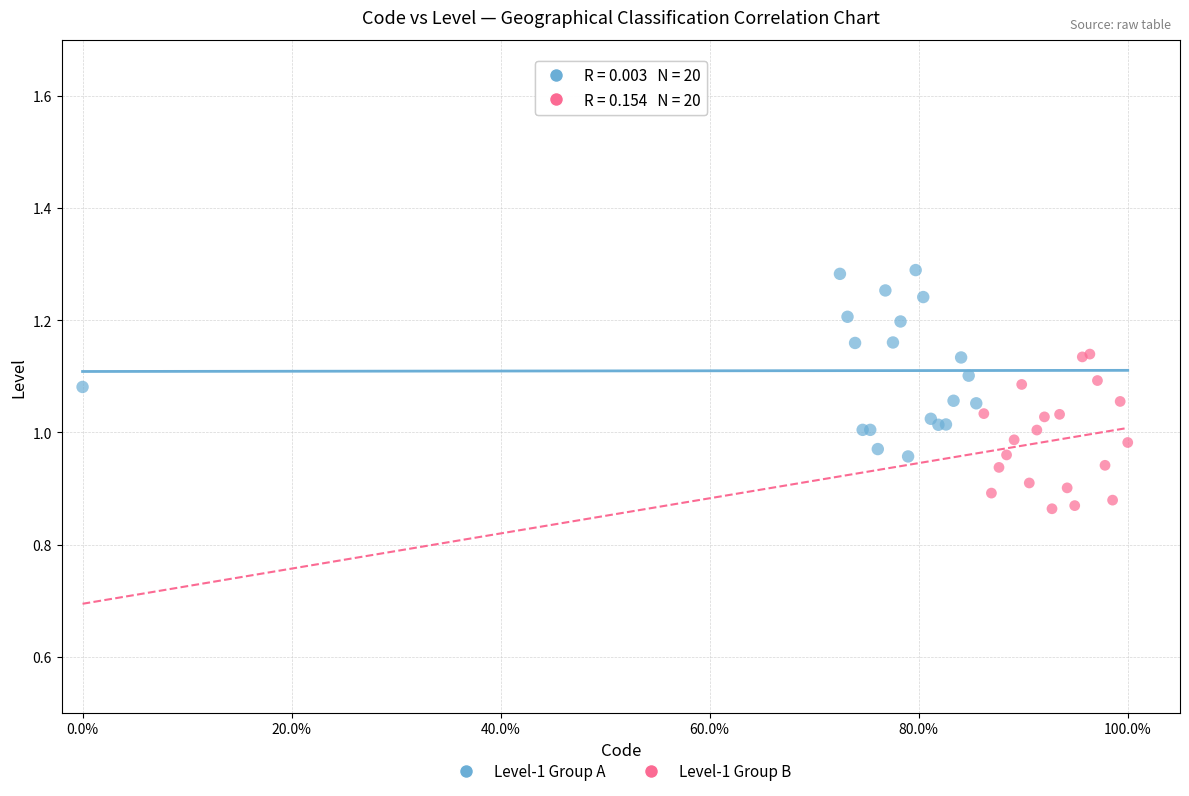

What are all the series names shown in the legend?

Level-1 Group A, Level-1 Group B